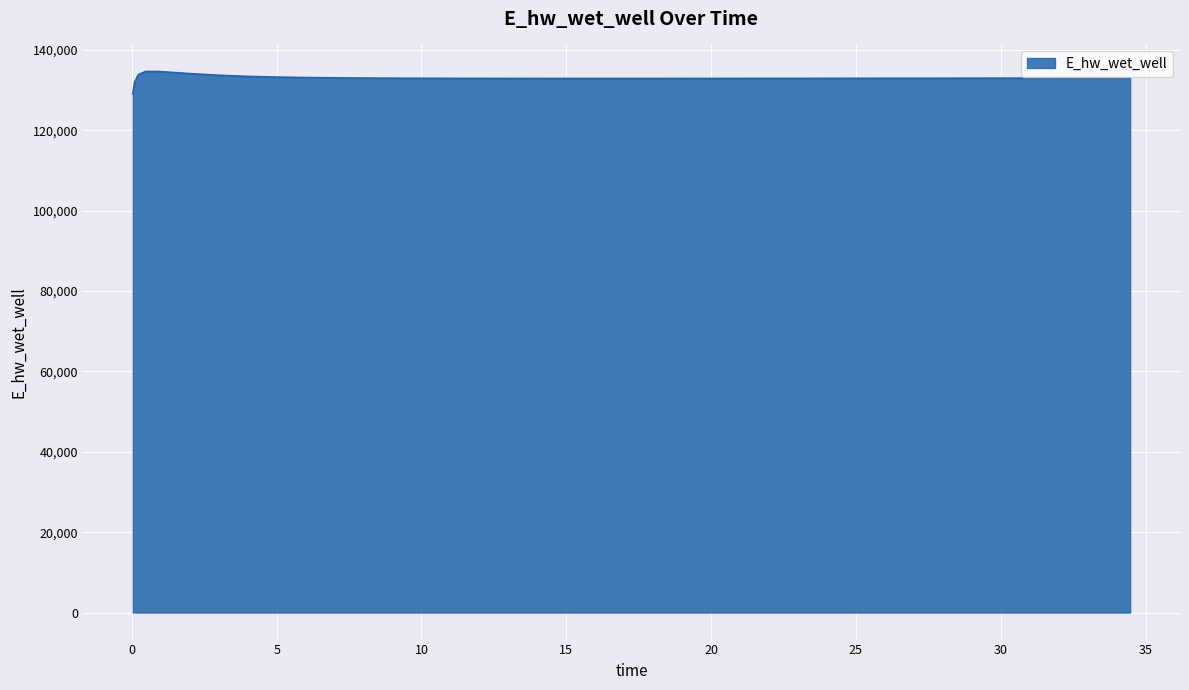

What is the maximum value shown in the chart?

134628.0